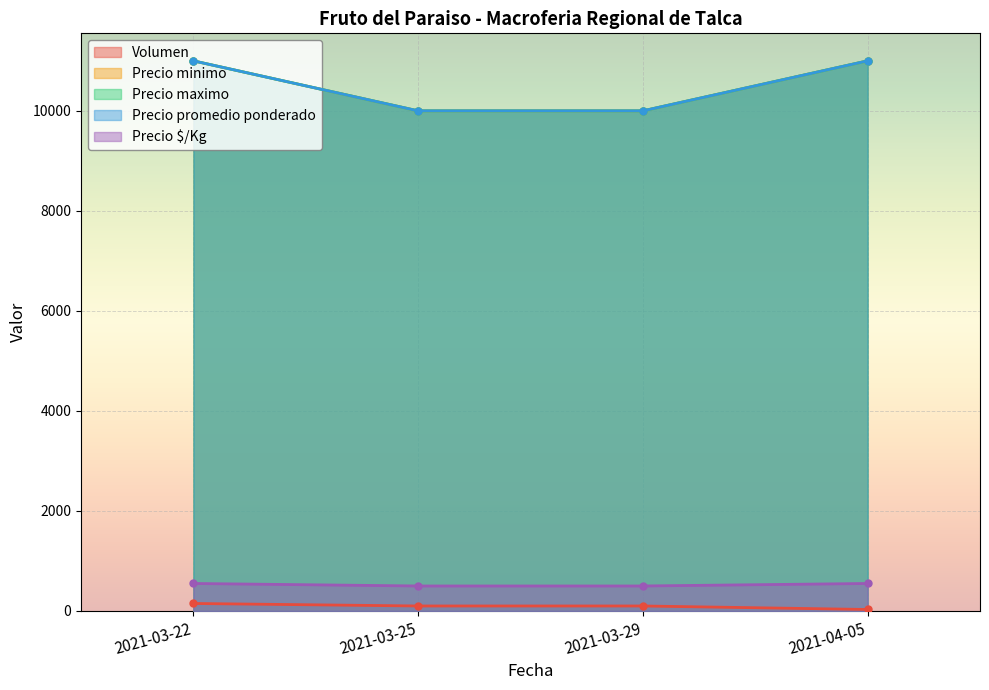

Rank the series at 2021-03-29 from highest to lowest value.

Precio minimo, Precio maximo, Precio promedio ponderado, Precio $/Kg, Volumen